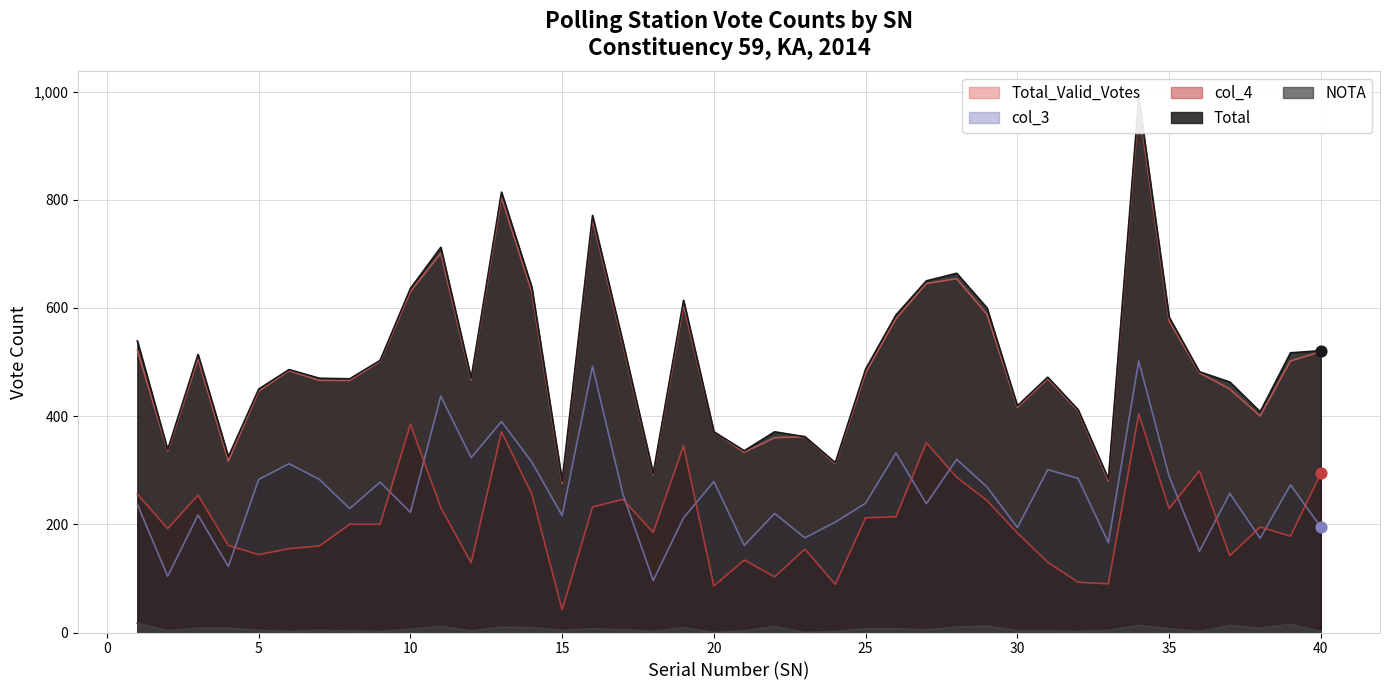

What is the total value across all series at 25?

1425